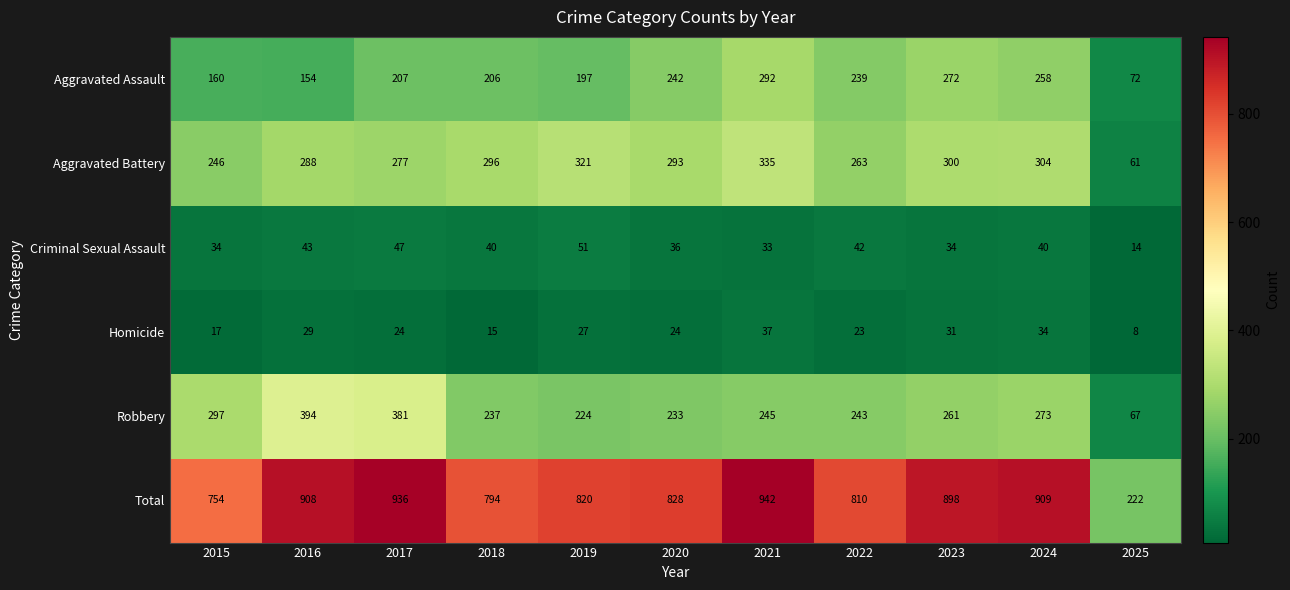

What is the sum of all Aggravated Battery values?

2984